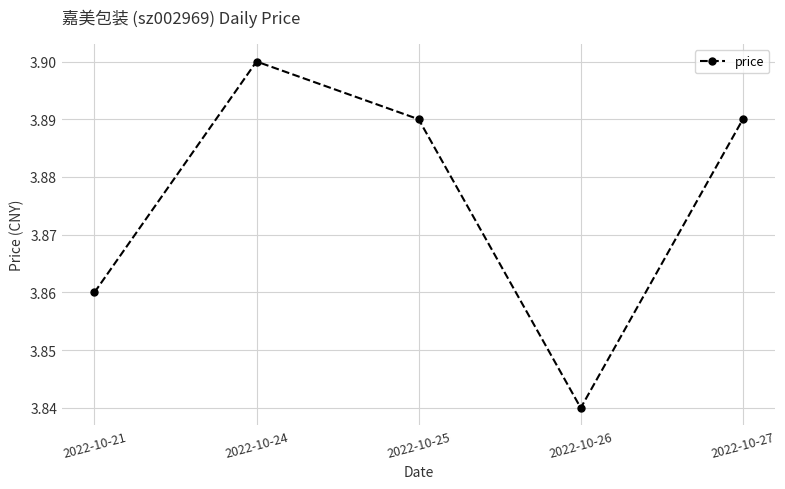

True or false: there are more than 1 points higher than both neighbors.

False